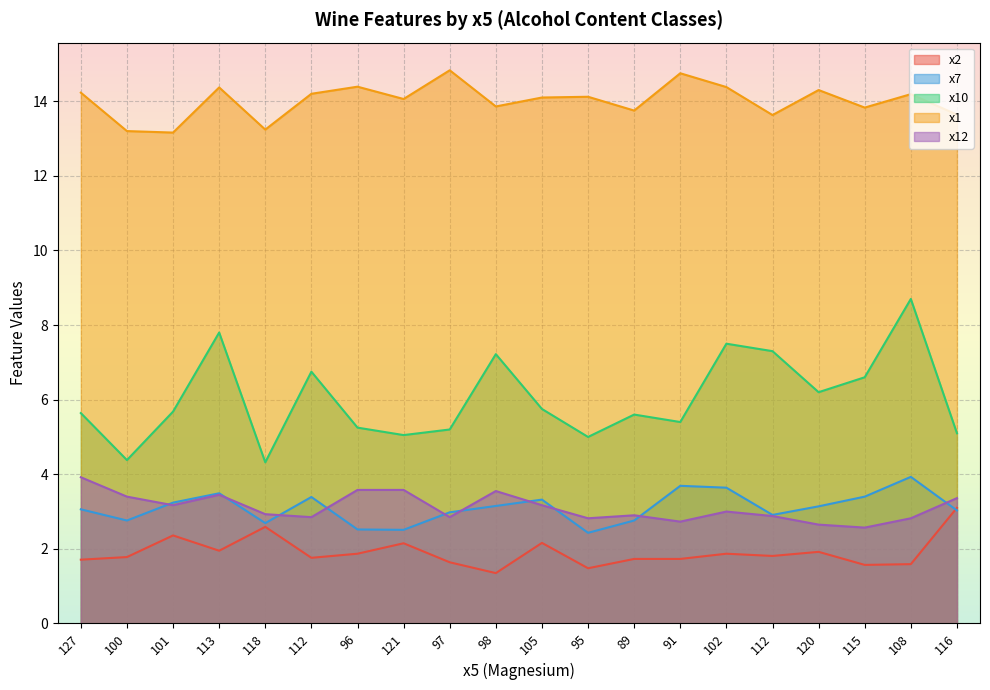

What is the maximum value for x10?

8.7